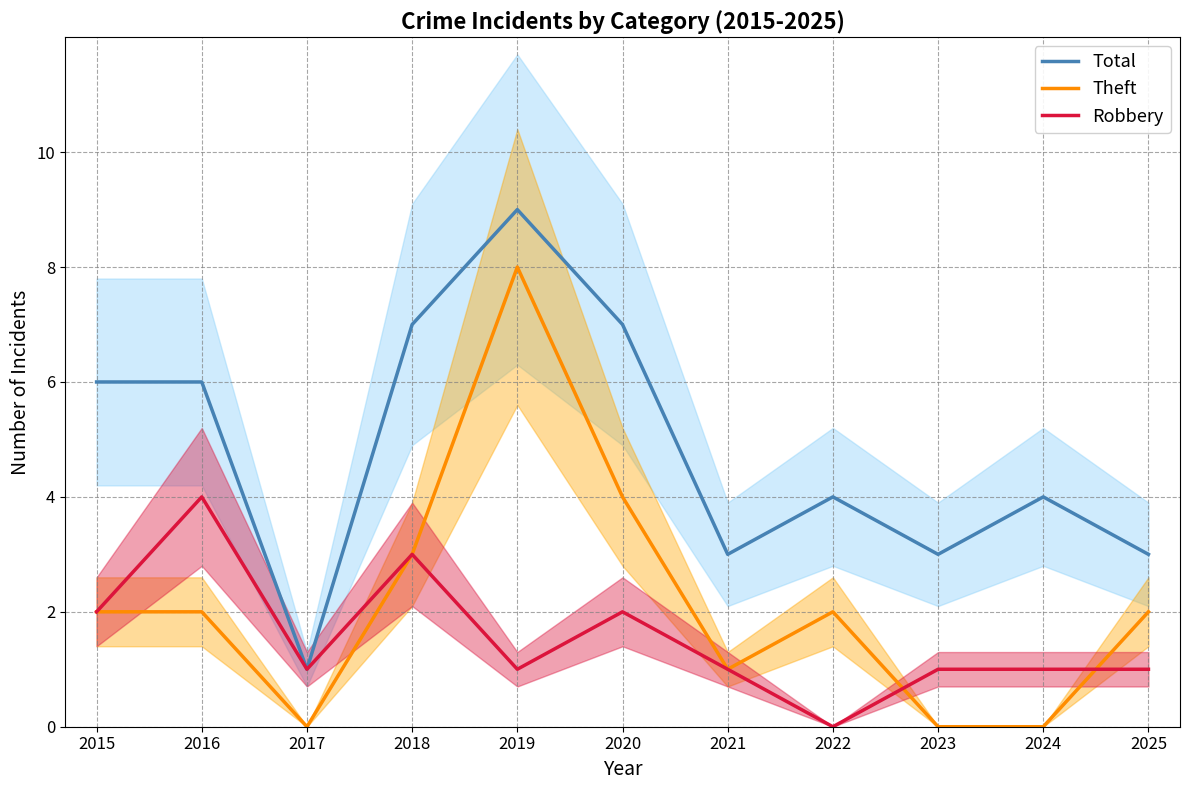

What is the sum of all Total values?

53